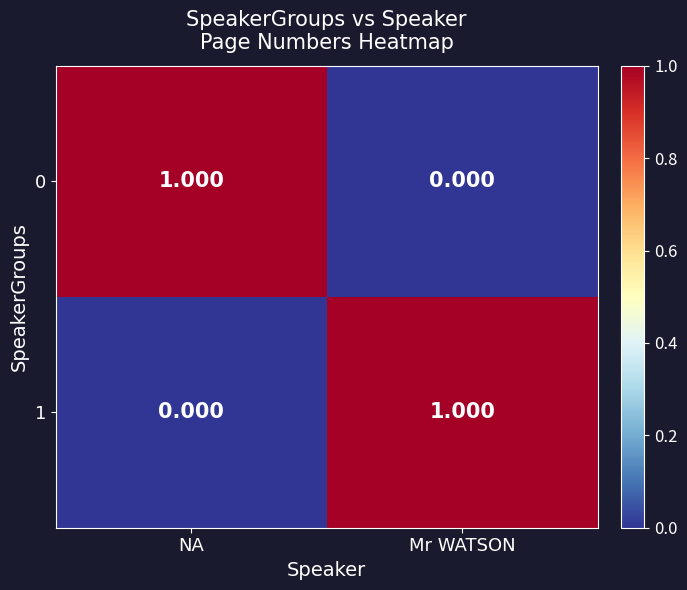

How many values in 0 are above zero?

1